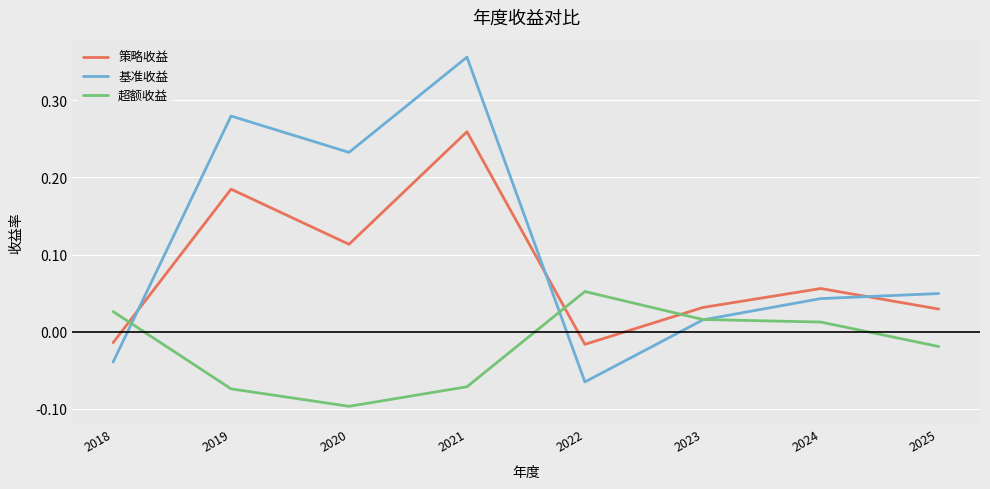

Which category has the highest value across all series?

2021